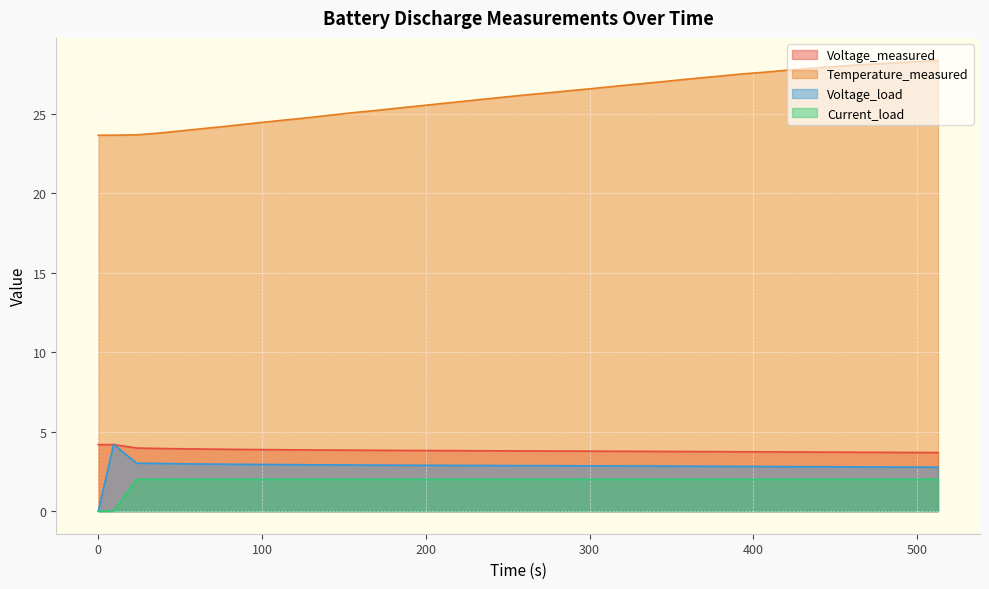

Read the Voltage_load value at 473.047.

2.8